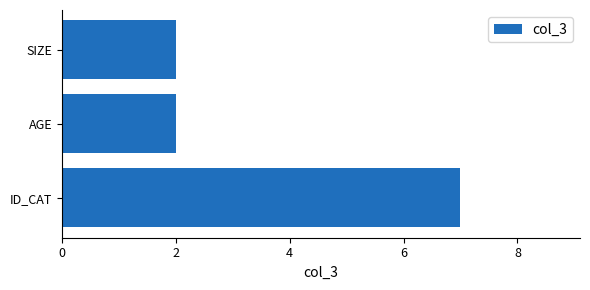

Reading top to bottom, what are all the values shown in this chart?

SIZE=2	AGE=2	ID_CAT=7